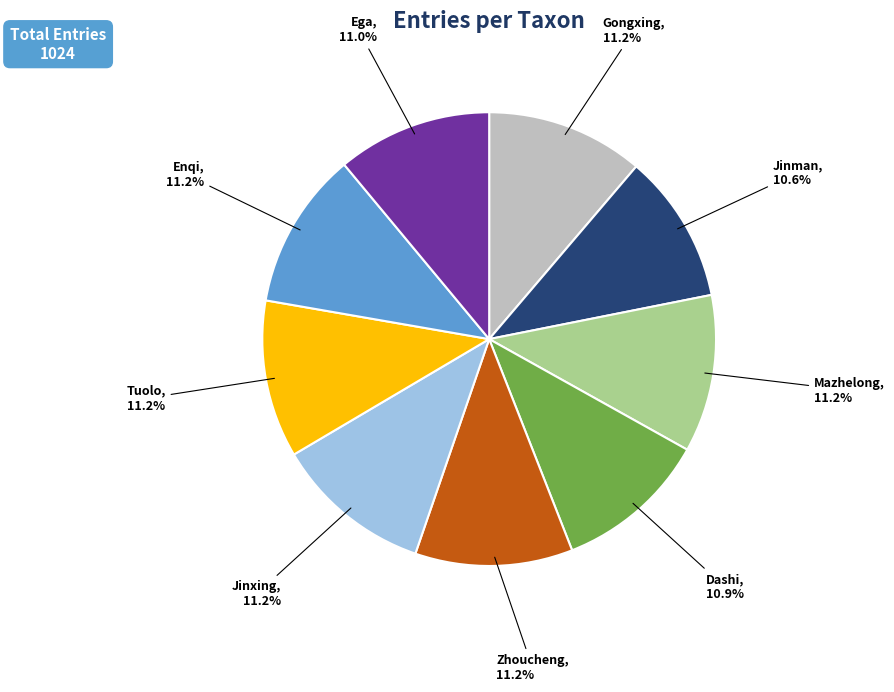

Is there any slice that represents more than half of the pie?

No